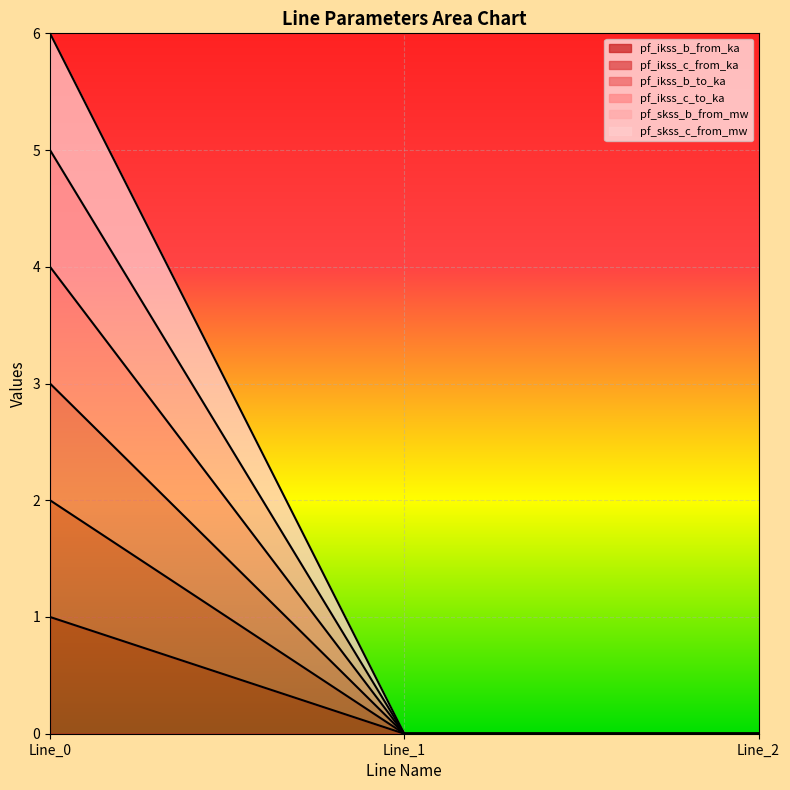

Reading left to right, extract all data points from this chart.

pf_ikss_b_from_ka: 1.0	0.0	0.0
pf_ikss_c_from_ka: 2.0	0.0	0.0
pf_ikss_b_to_ka: 3.0	0.0	0.0
pf_ikss_c_to_ka: 4.0	0.0	0.0
pf_skss_b_from_mw: 5.0	0.0	0.0
pf_skss_c_from_mw: 6.0	0.0	0.0